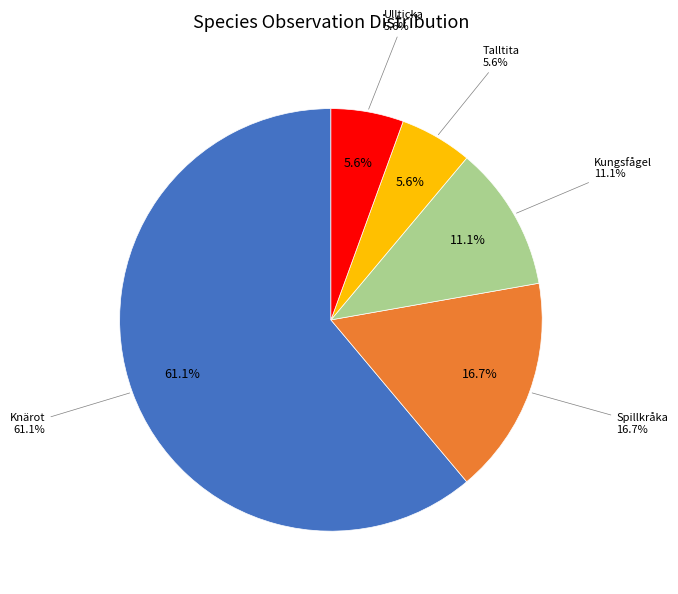

How many segments does this pie chart have?

5